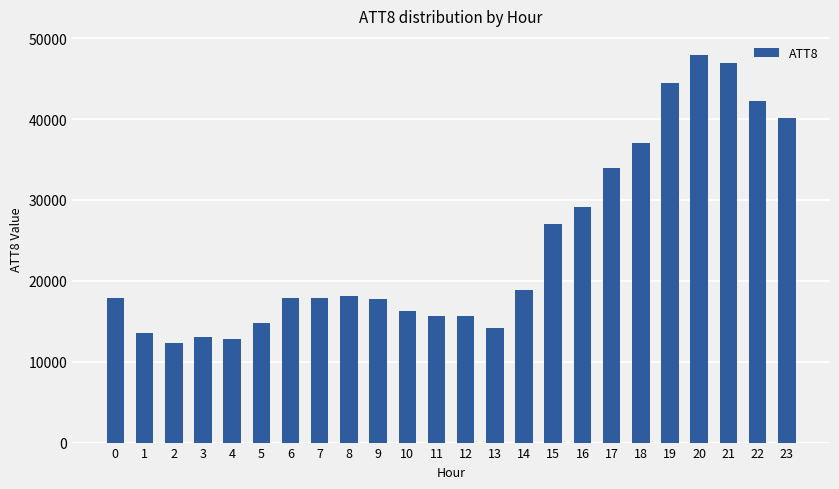

Approximately how many times larger is the value at 13 compared to 6?

0.8